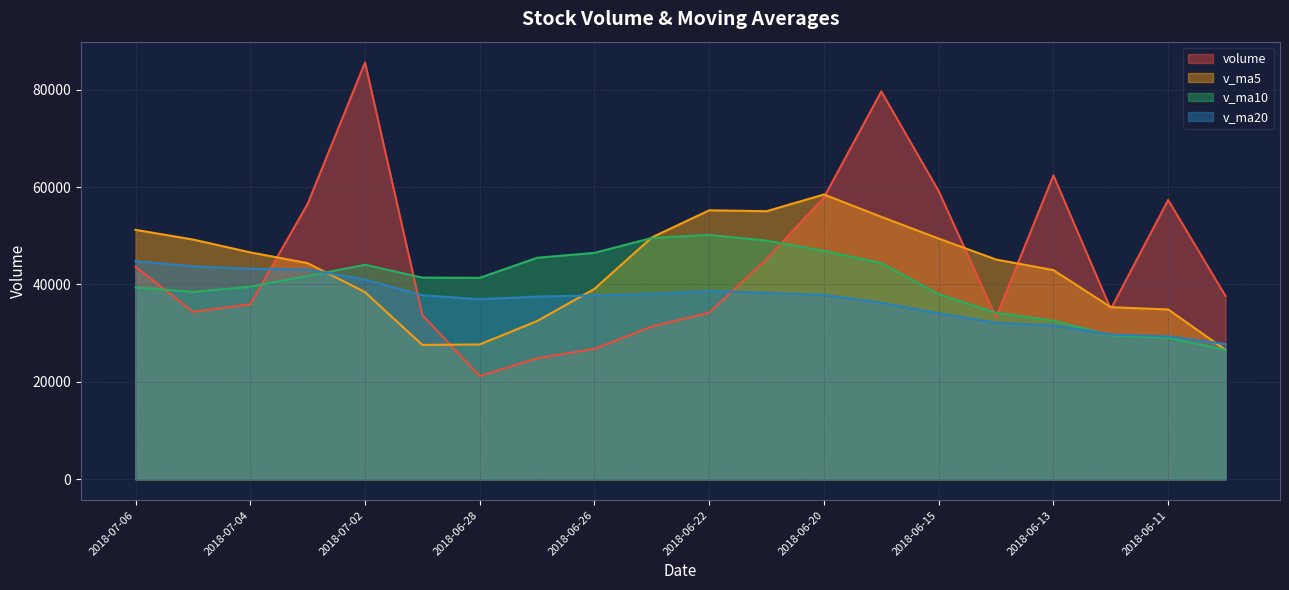

What is the spread (max minus min) of values at 2018-06-26?

19708.6